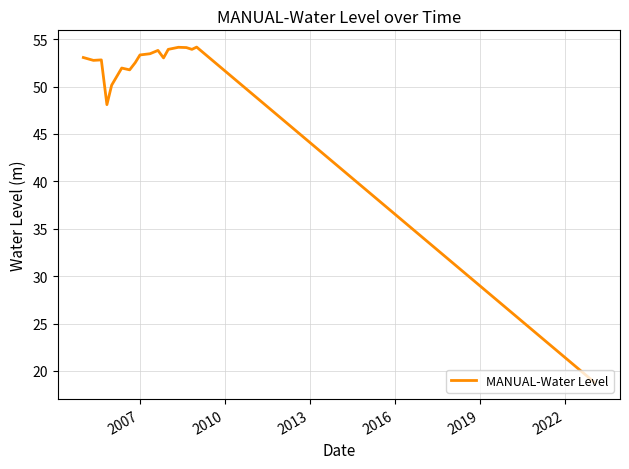

What is the difference between the maximum and minimum values?

35.4